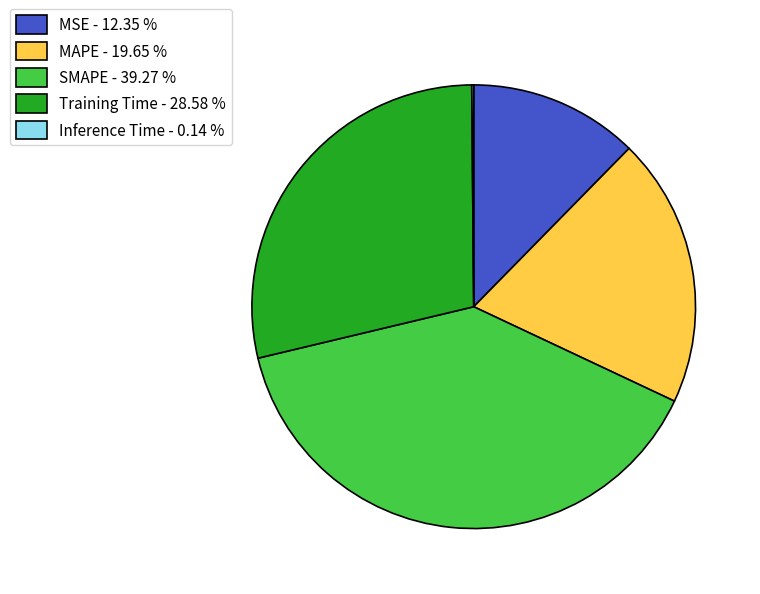

Combined, do SMAPE - 39.27 % and Training Time - 28.58 % account for over 50%?

Yes